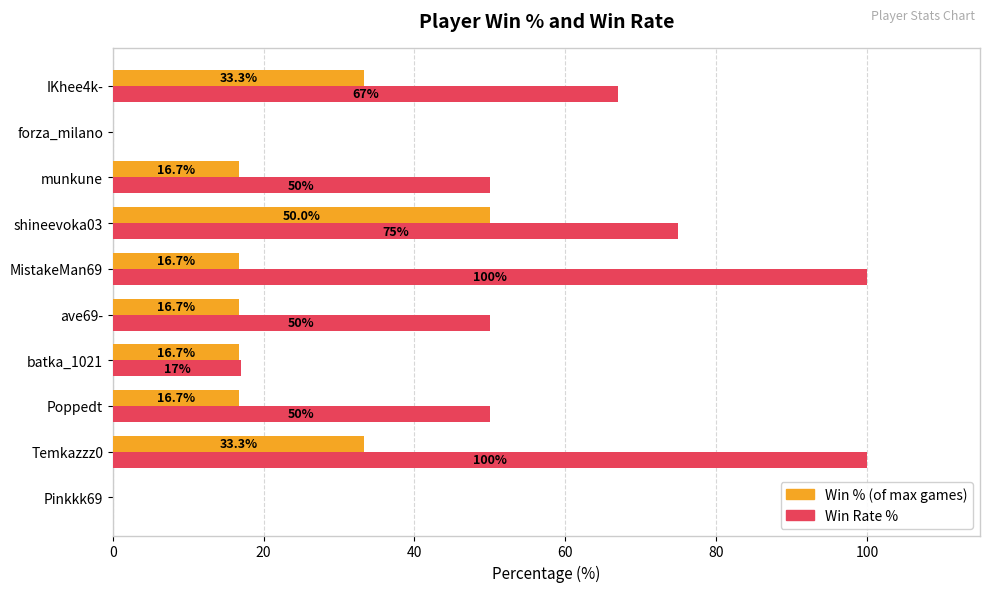

What is the greatest value displayed?

100.0